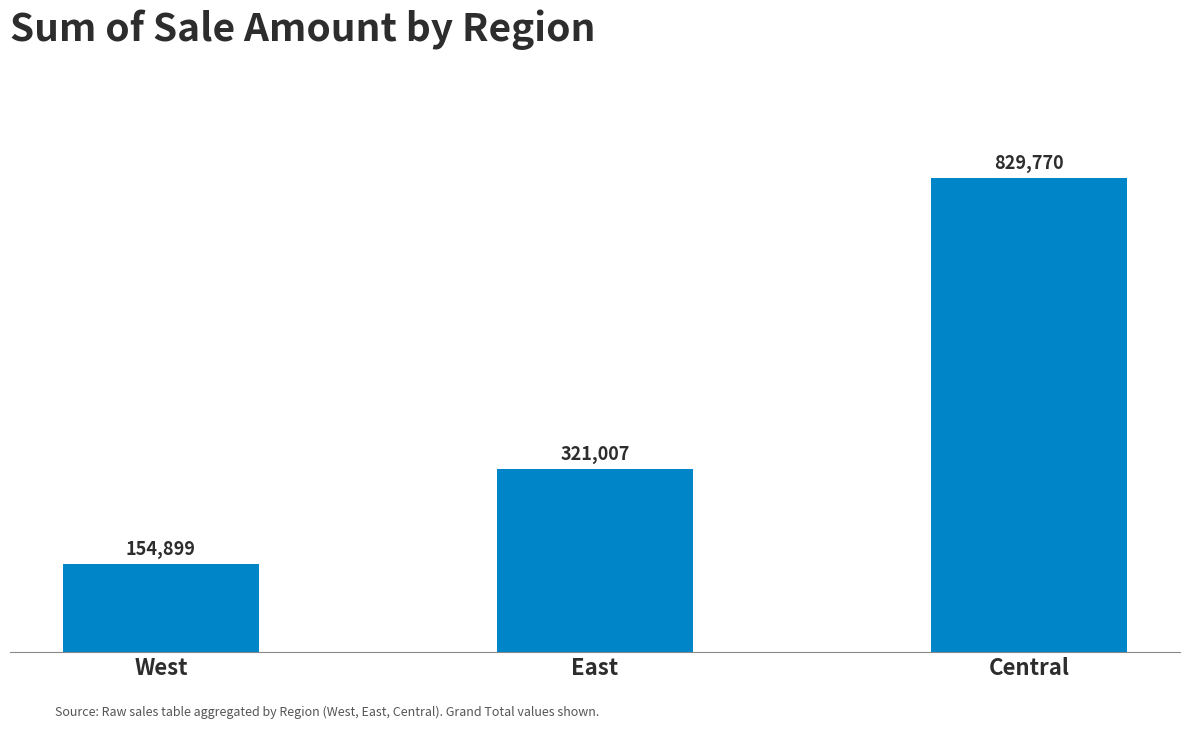

Rank the categories by value from lowest to highest.

West, East, Central